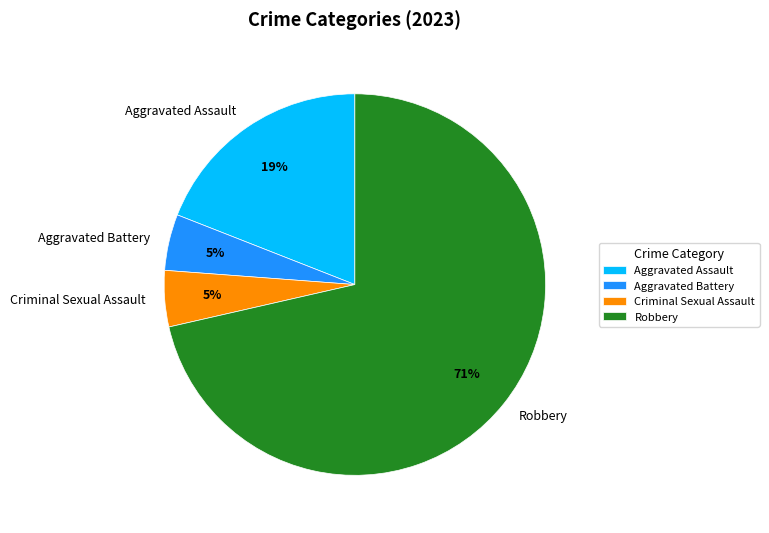

Combined, do Aggravated Assault and Robbery account for over 50%?

Yes